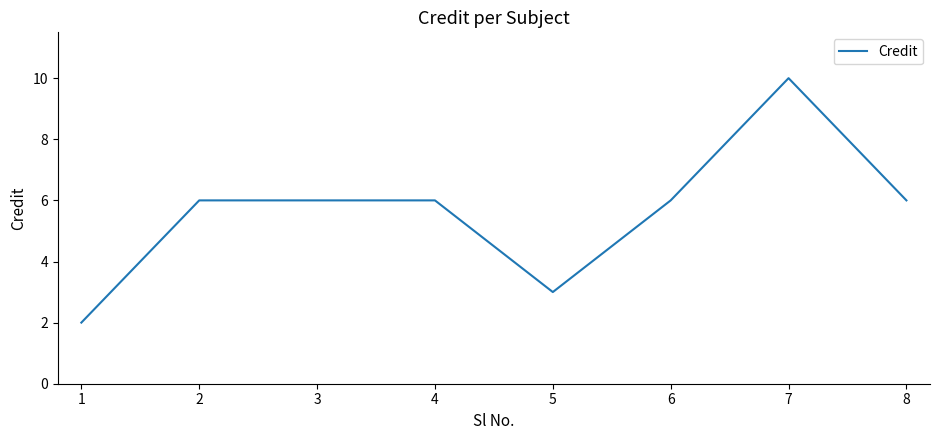

True or false: the data shows 6 at 3.

True